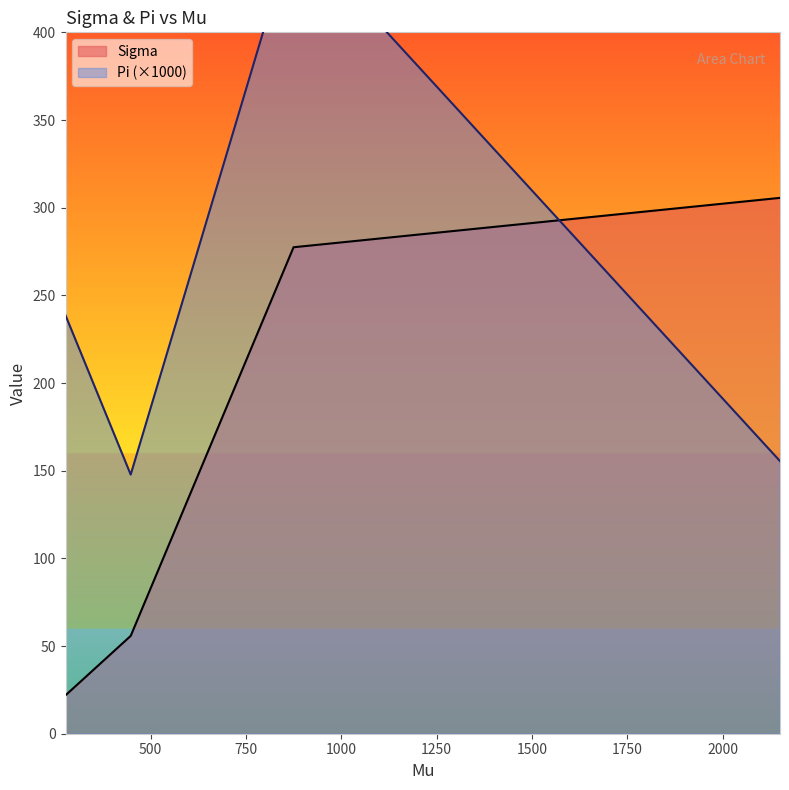

What is the difference between the Sigma values at 874.557275 and 2150.050849?

28.2